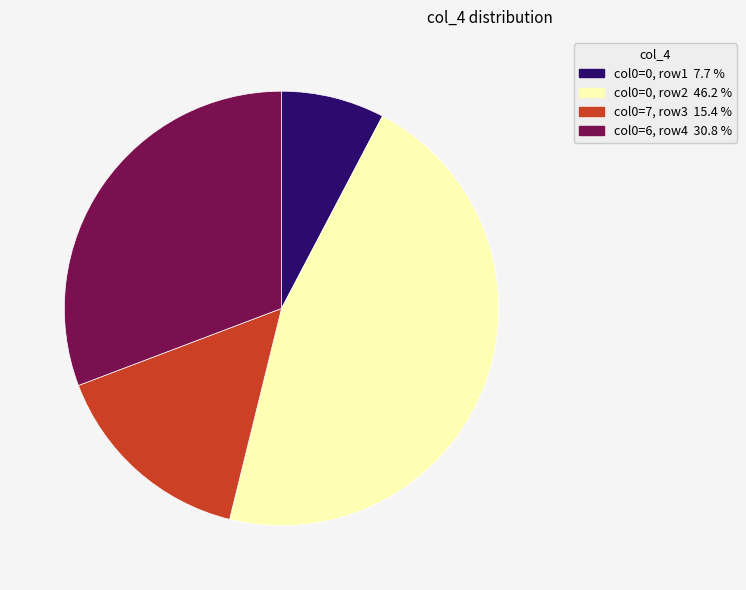

Is there any slice that represents more than half of the pie?

No